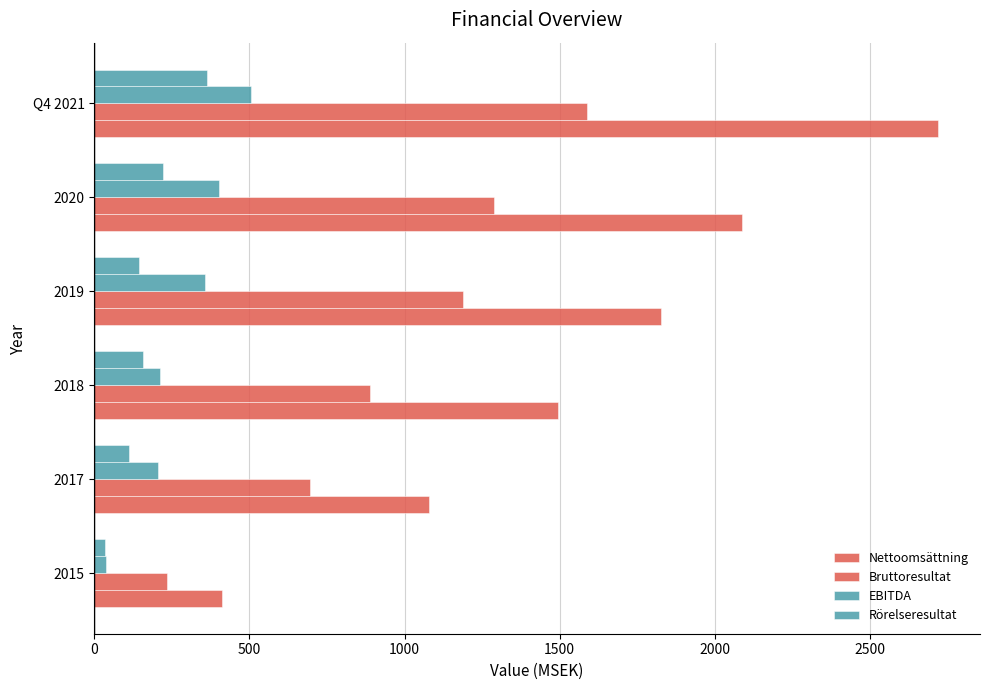

How many distinct data groups are displayed?

4